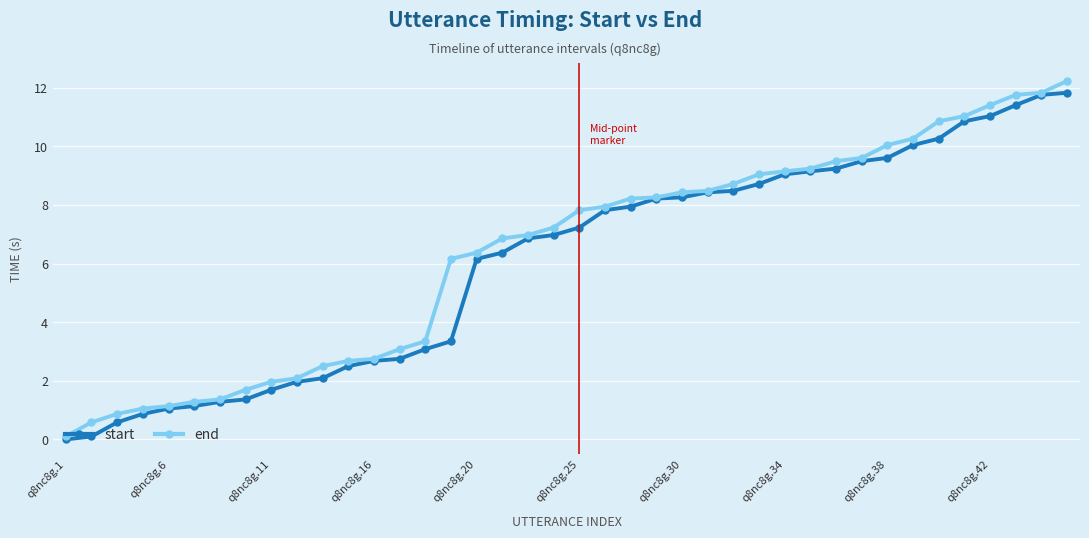

At how many categories does at least one series exceed 5?

25